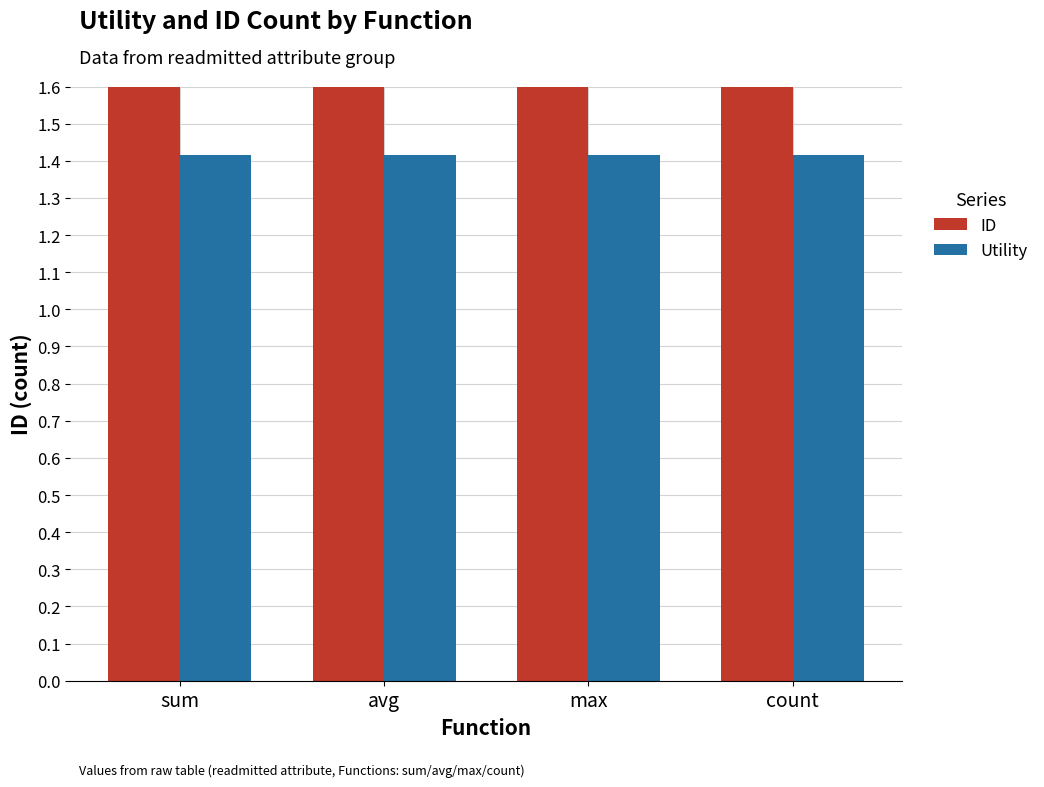

At how many categories does at least one series exceed 5?

4